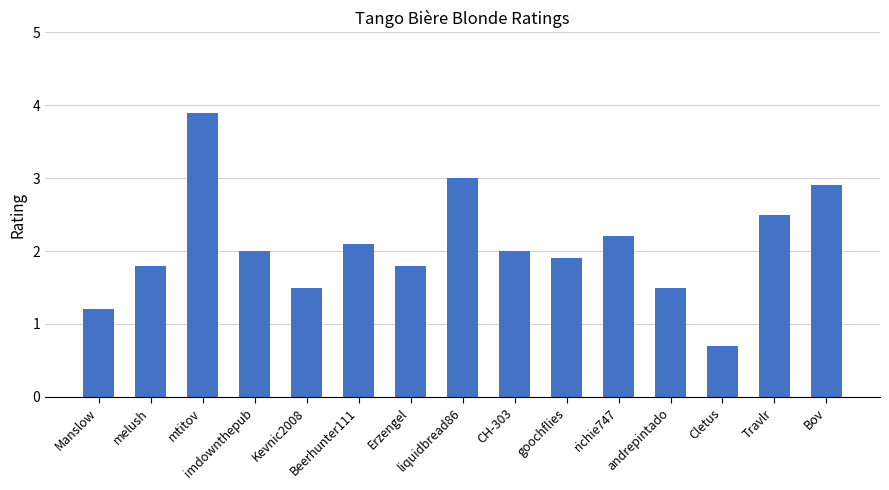

The value at Cletus is 0.7. True or false?

True